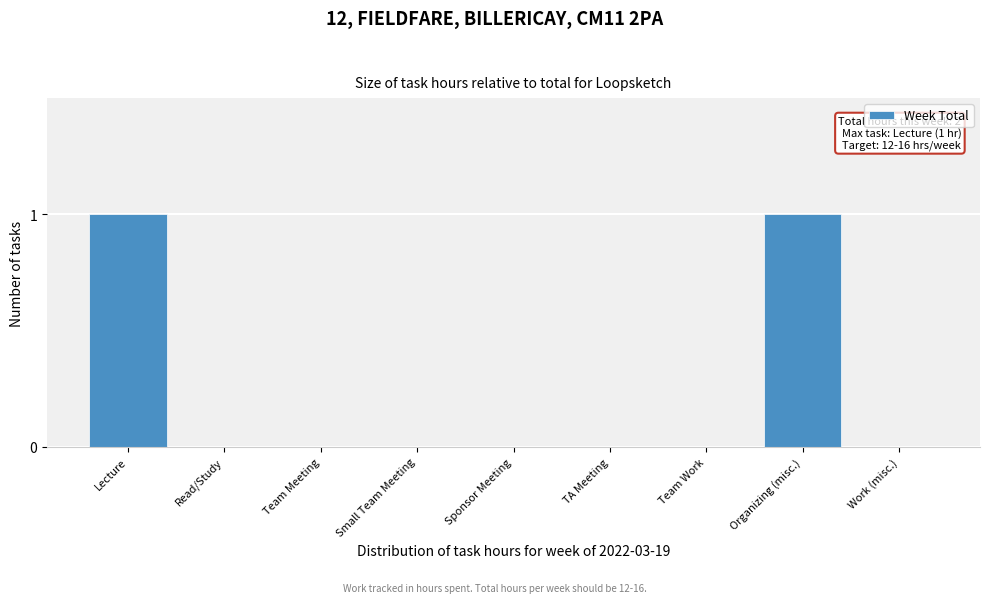

Reading left to right, transcribe all the data shown in this chart.

Lecture=1	Read/Study=0	Team Meeting=0	Small Team Meeting=0	Sponsor Meeting=0	TA Meeting=0	Team Work=0	Organizing (misc.)=1	Work (misc.)=0